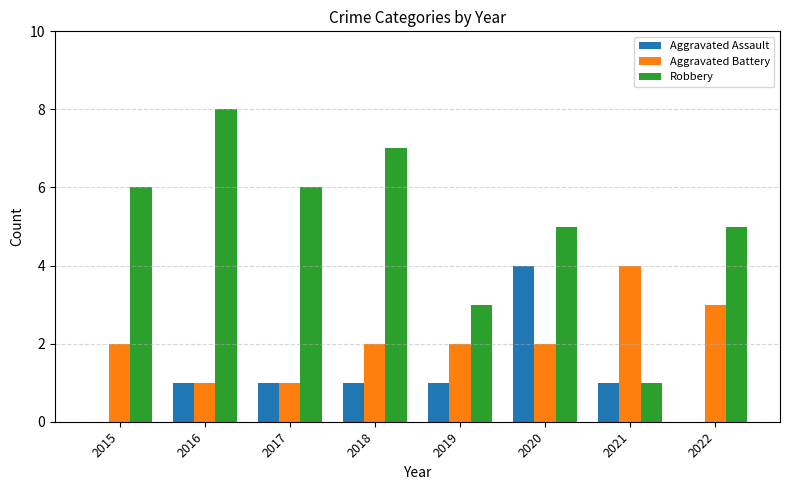

What is the total value across all series at 2021?

6